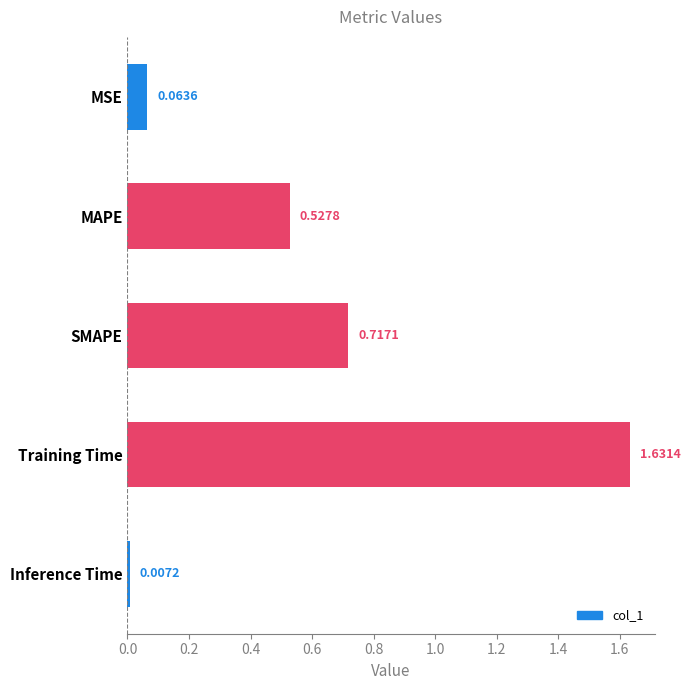

What value does the data have at MAPE?

0.5